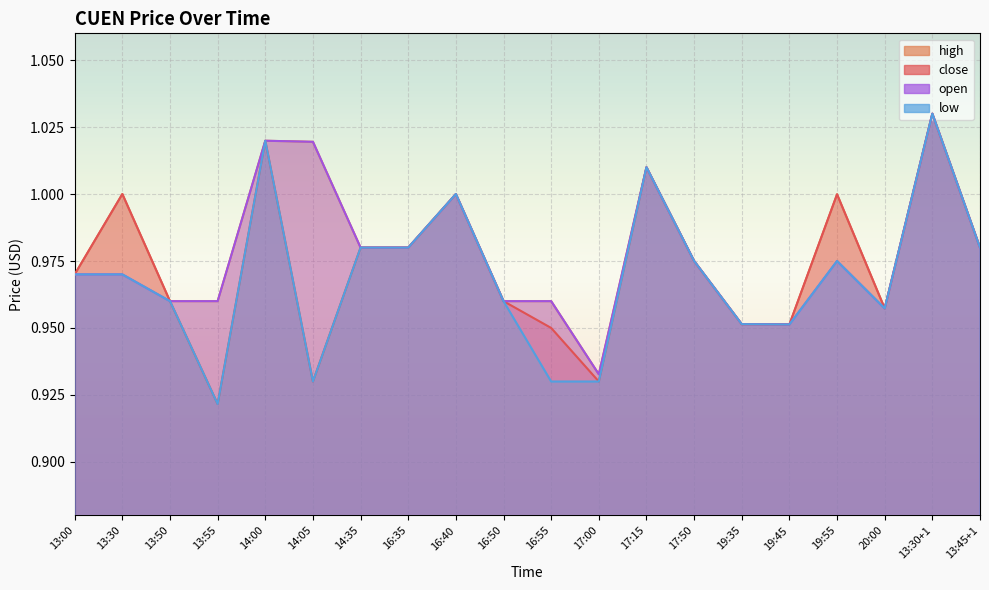

Which series has the largest range (max minus min)?

close